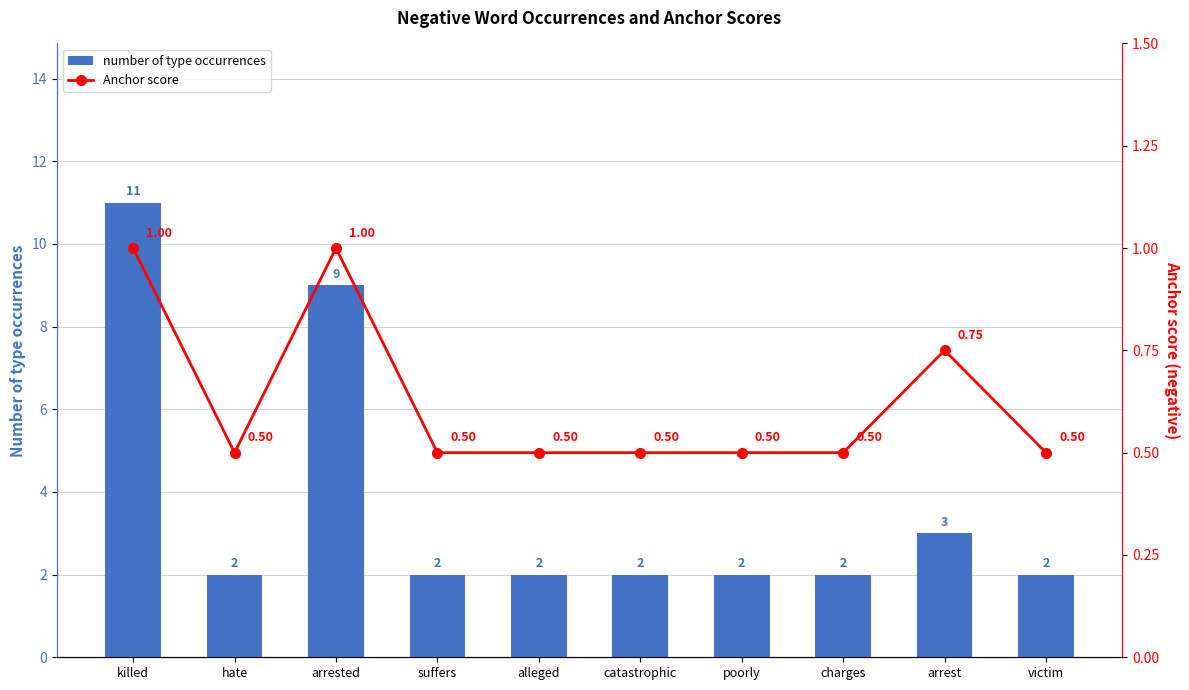

List the series in order of their peak value, lowest first.

Anchor score, number of type occurrences